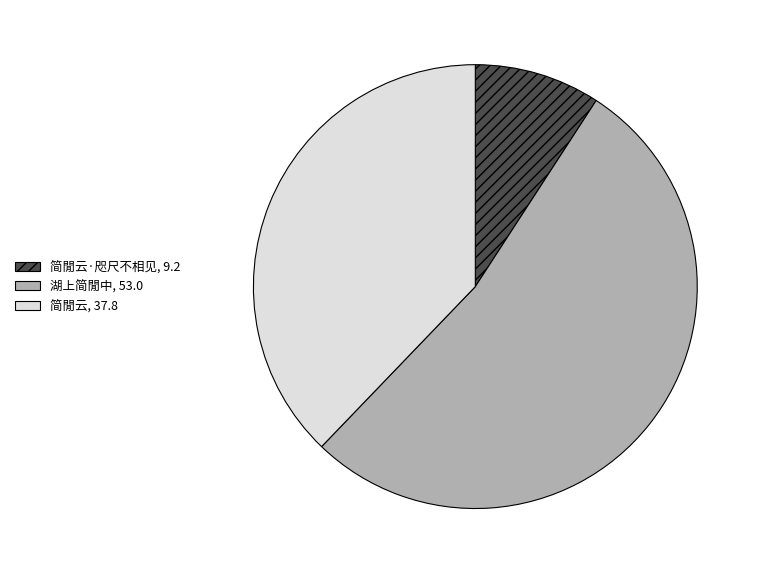

What is the ratio of the value at 简閒云, 37.8 to the value at 湖上简閒中, 53.0?

0.7